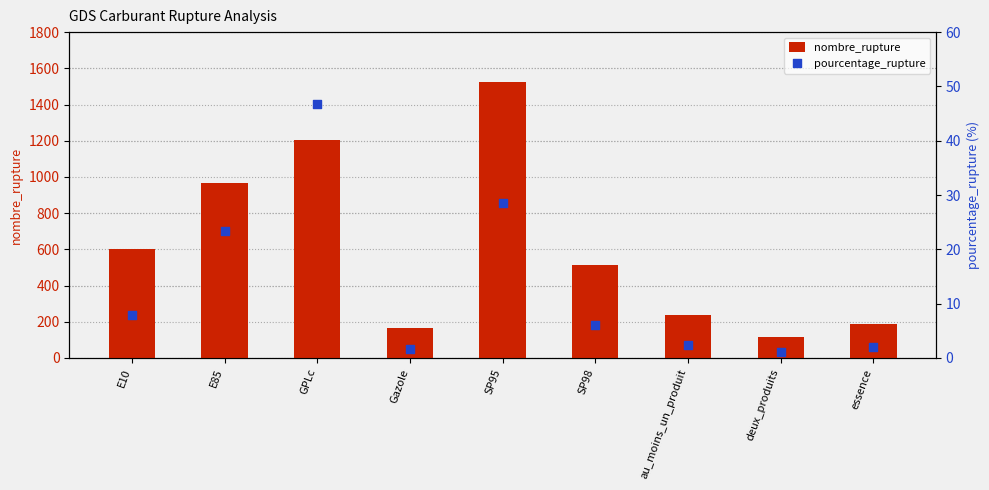

Which series has the largest total across all categories?

nombre_rupture